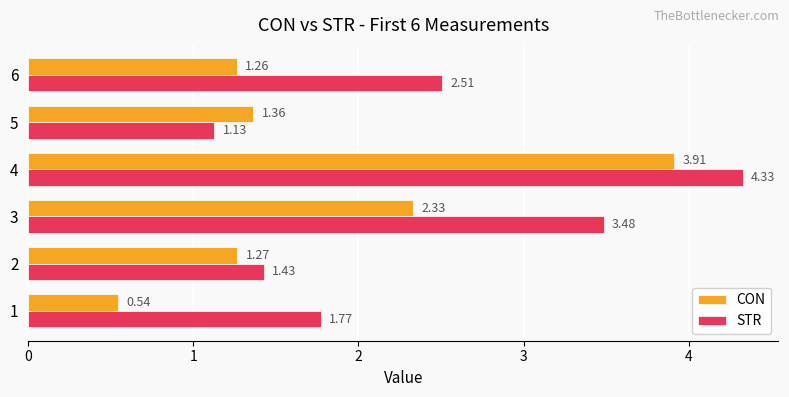

What is the difference between the maximum and minimum values in the STR series?

3.2